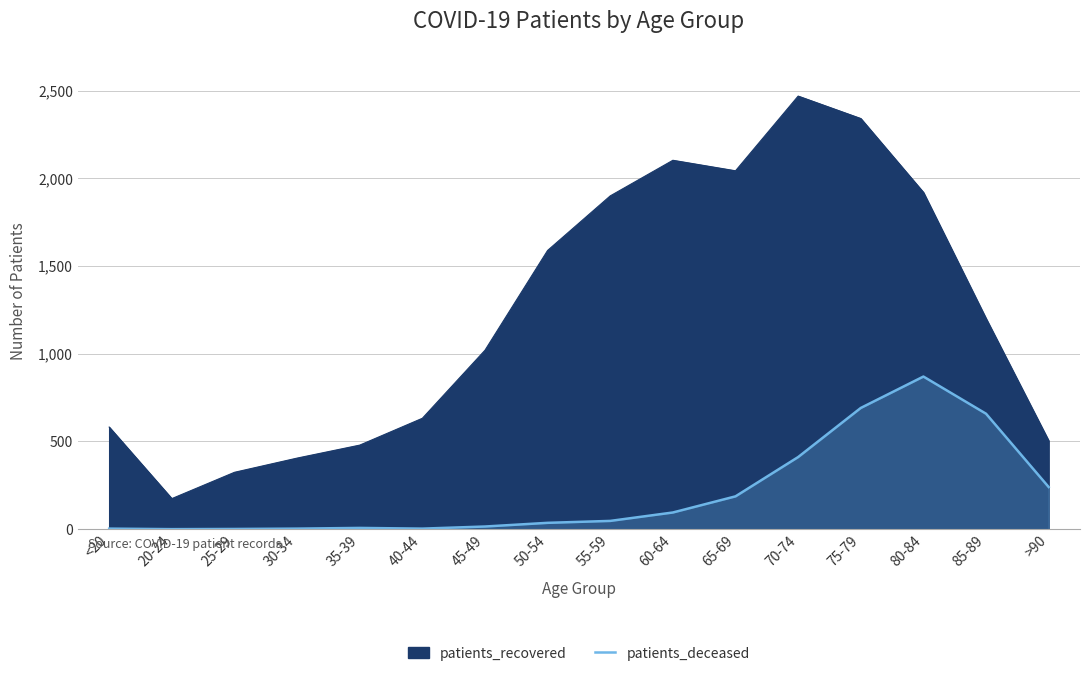

What position from the right is 70-74?

5